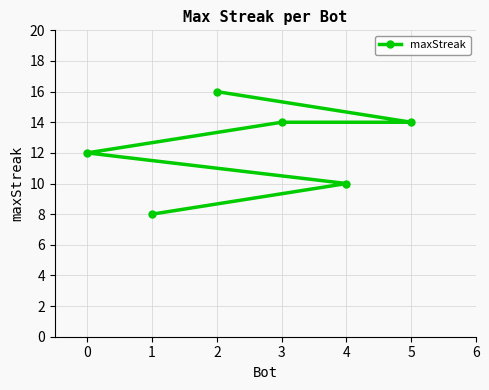

True or false: there are more than 1 points higher than both neighbors.

False